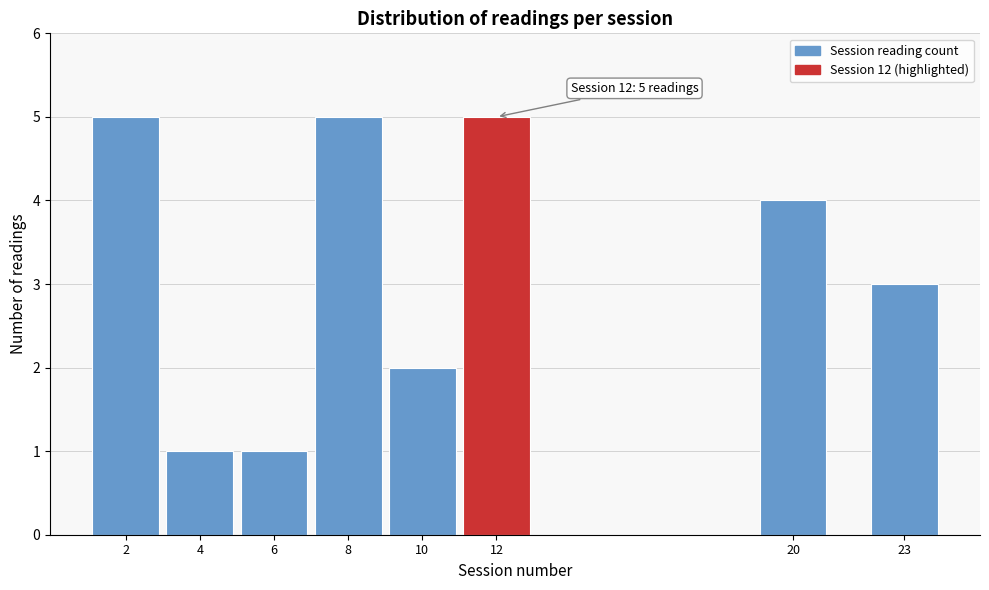

Reading left to right, extract all data points from this chart.

2=5	4=1	6=1	8=5	10=2	12=5	20=4	23=3